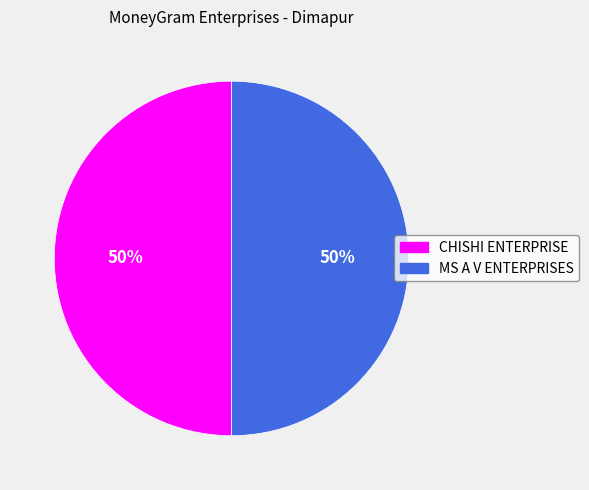

Approximately how many times larger is the value at MS A V ENTERPRISES compared to CHISHI ENTERPRISE?

1.0